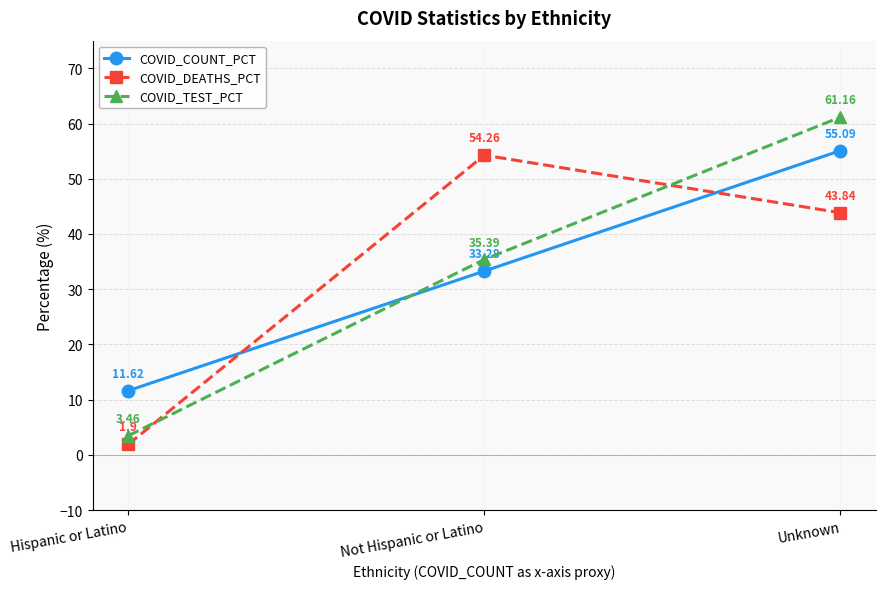

What position from the right is Not Hispanic or Latino?

2